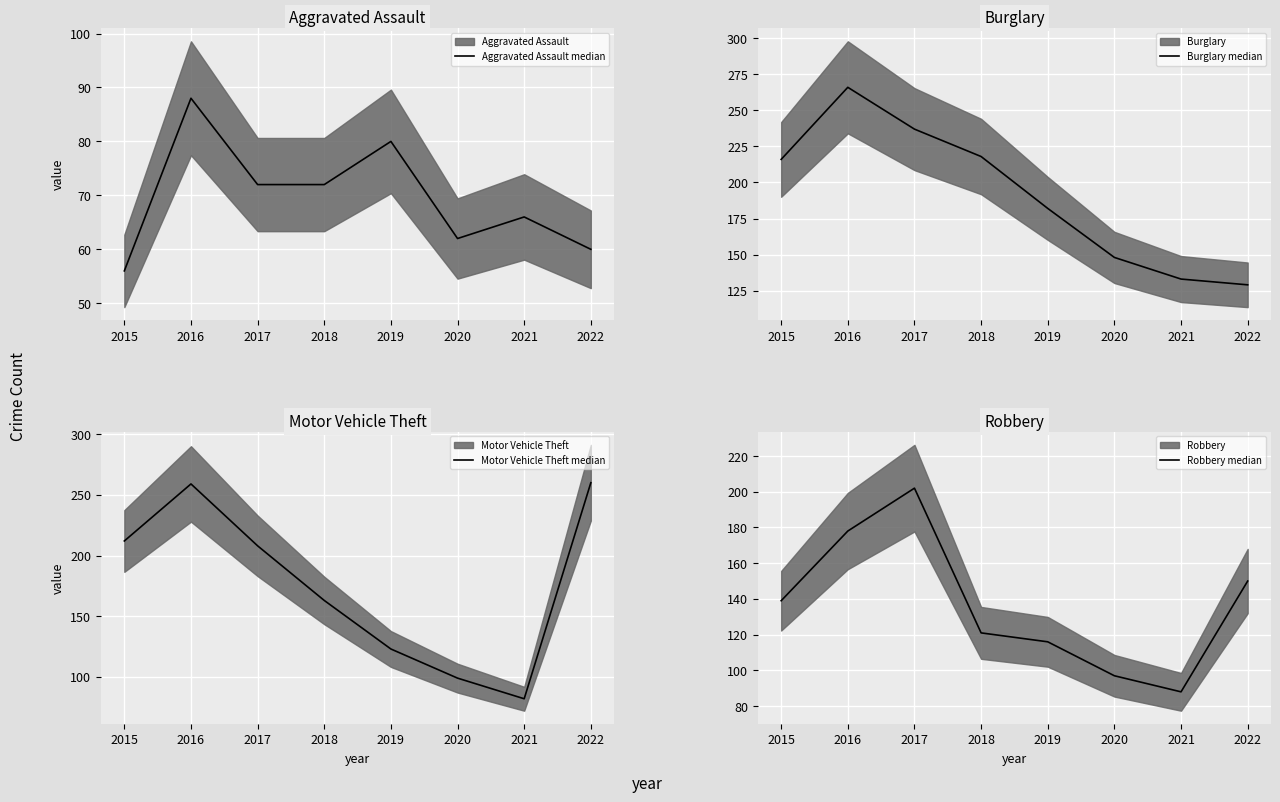

Which has a higher value, 2019 or 2017?

2019